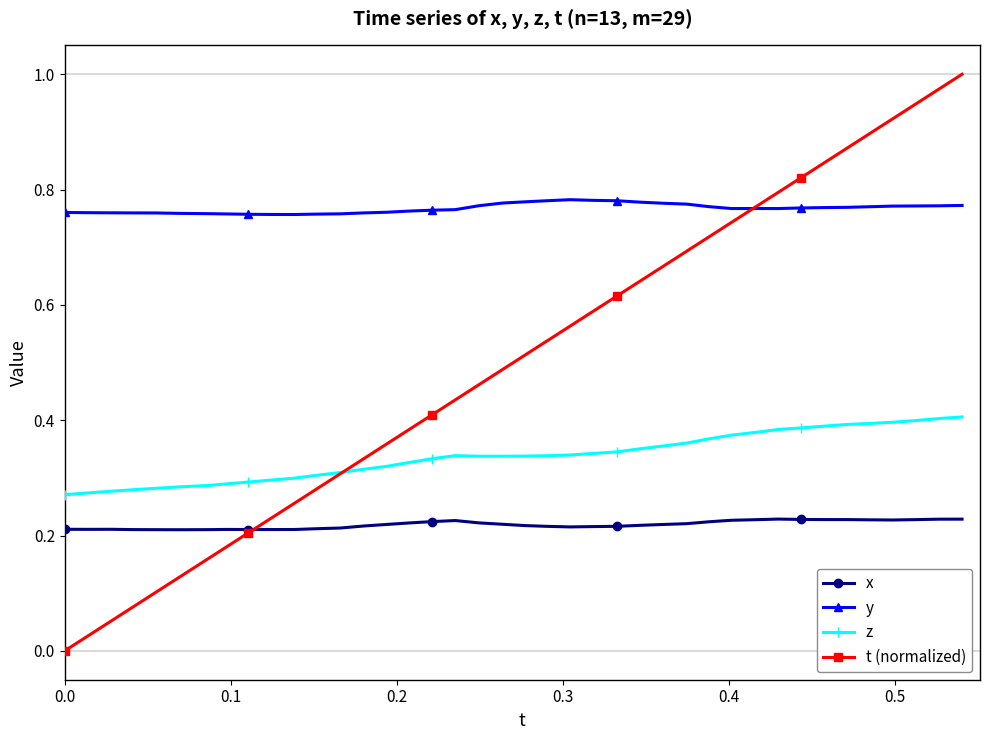

Which series has the largest total across all categories?

y